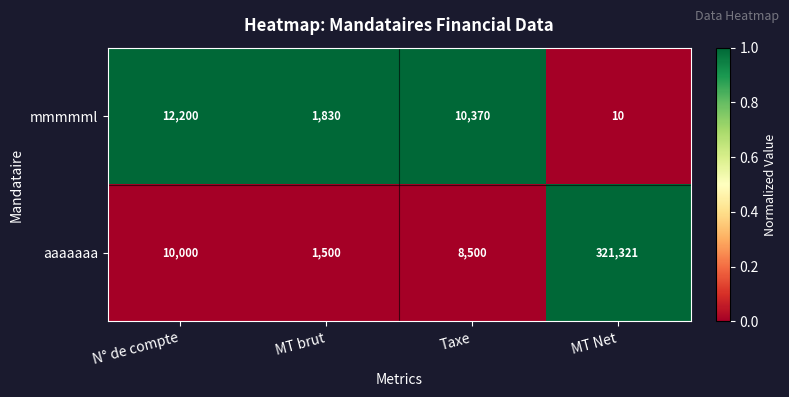

What is the difference between the second highest and second lowest values in the mmmmml series?

8540